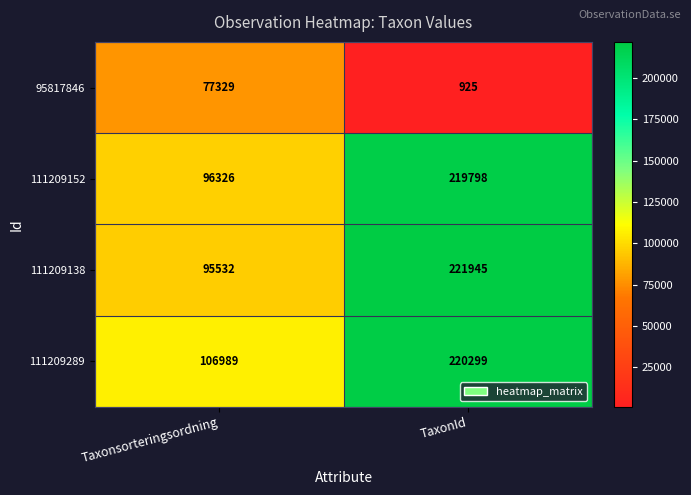

Which category has the lowest value across all series?

TaxonId